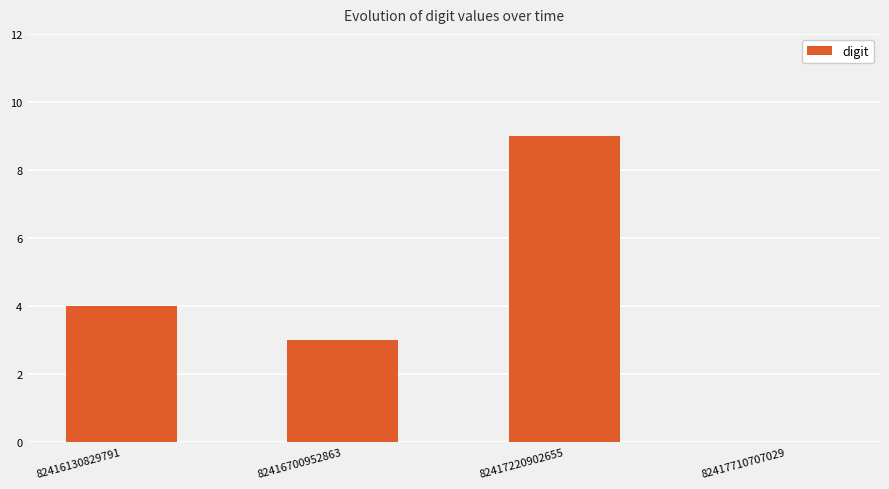

Is it true that the value at 82416130829791 is 2?

False